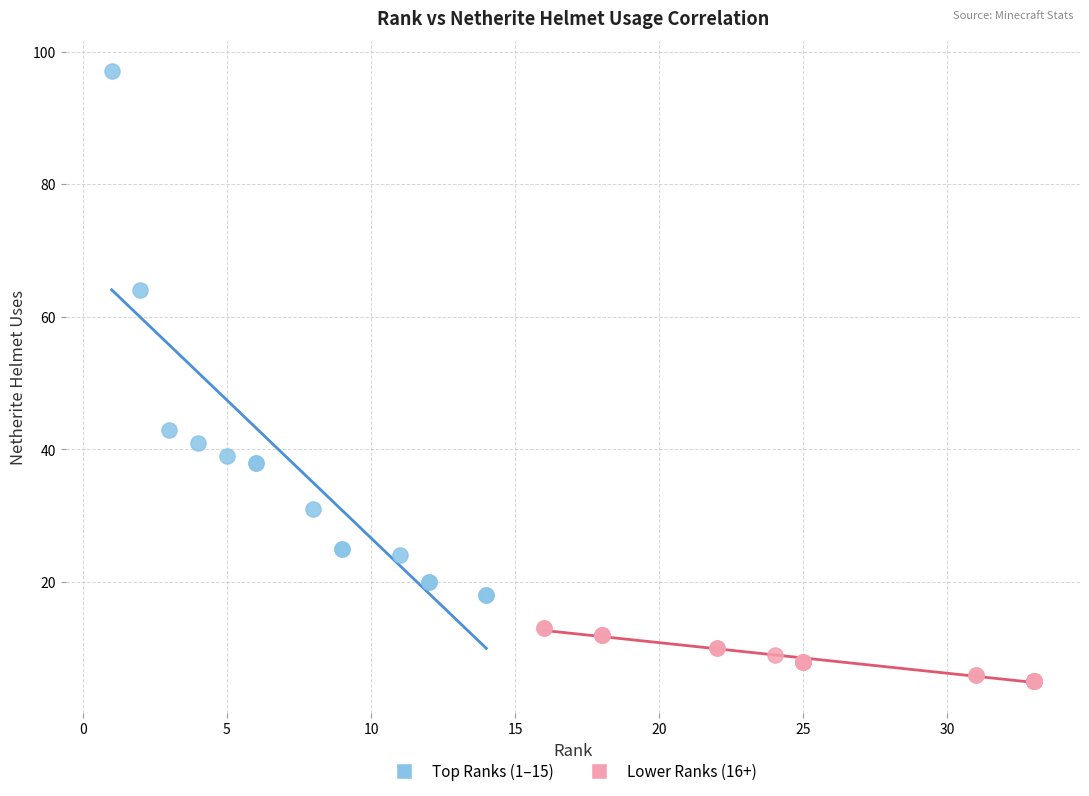

Which series contains the highest Y value?

Top Ranks (1–15)